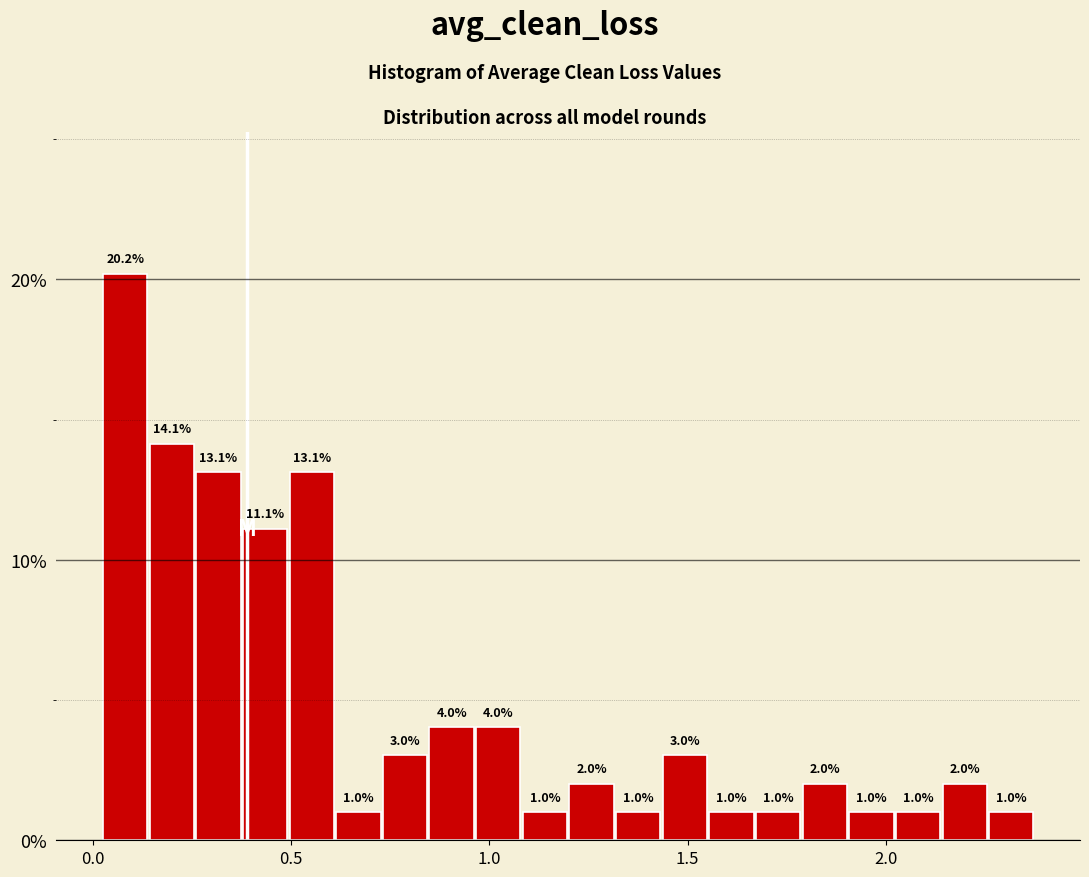

Read against the x-axis, roughly where is the centre of the tallest bar?

0.10